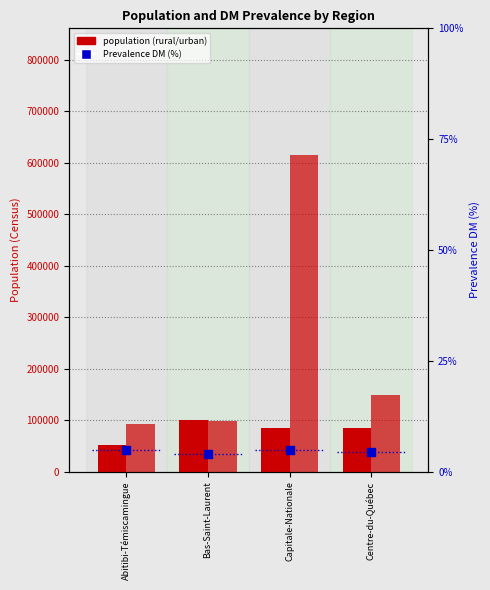

What is the total value across all series at Capitale-Nationale?

700620.9